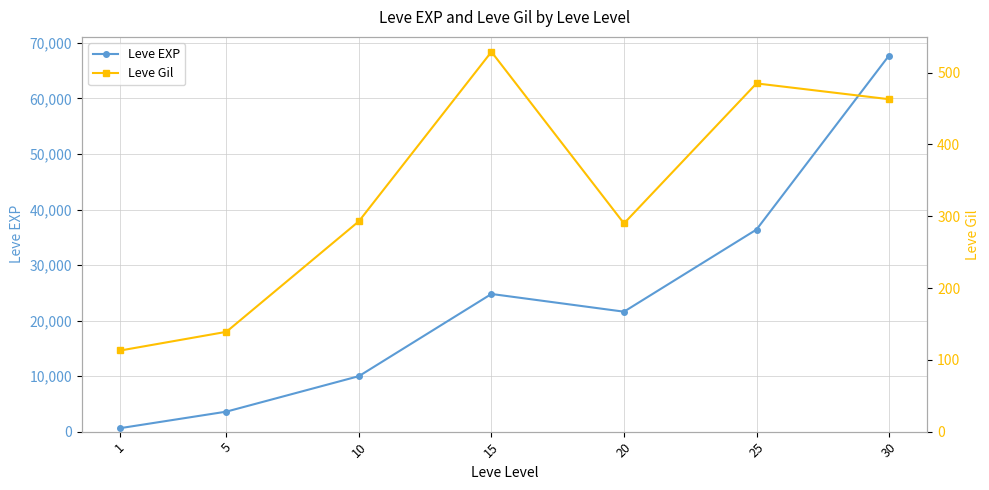

Which label corresponds to the smallest value in the chart?

1